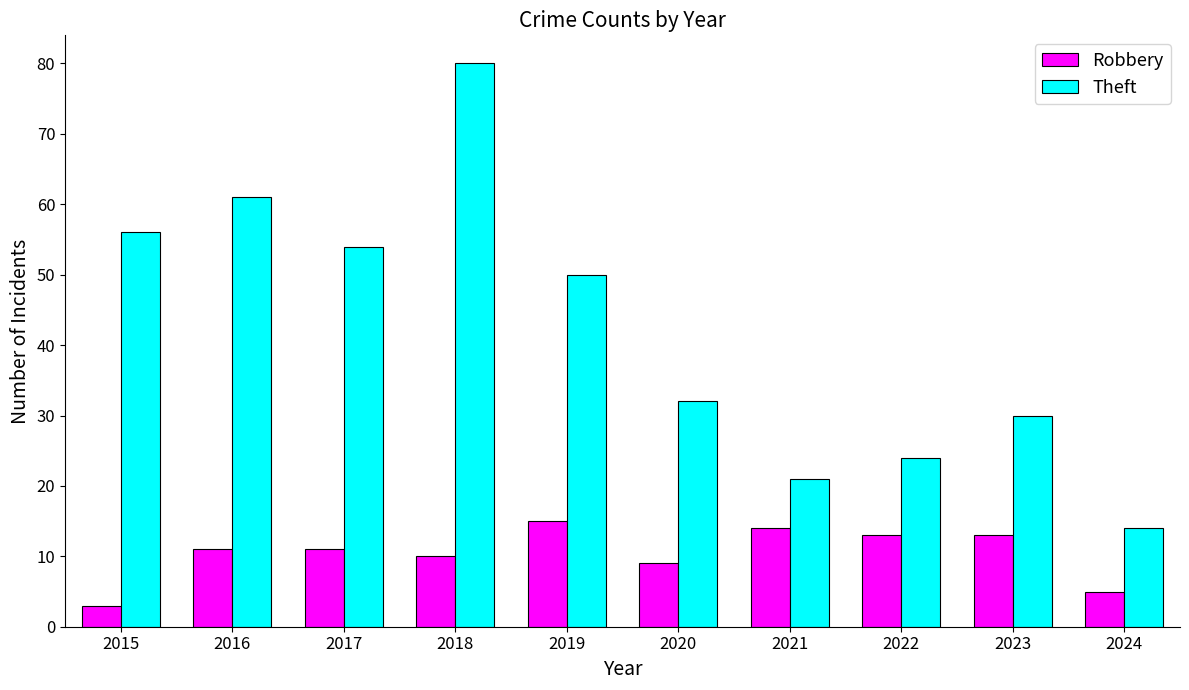

Reading left to right, transcribe all the data shown in this chart.

Robbery: 3	11	11	10	15	9	14	13	13	5
Theft: 56	61	54	80	50	32	21	24	30	14